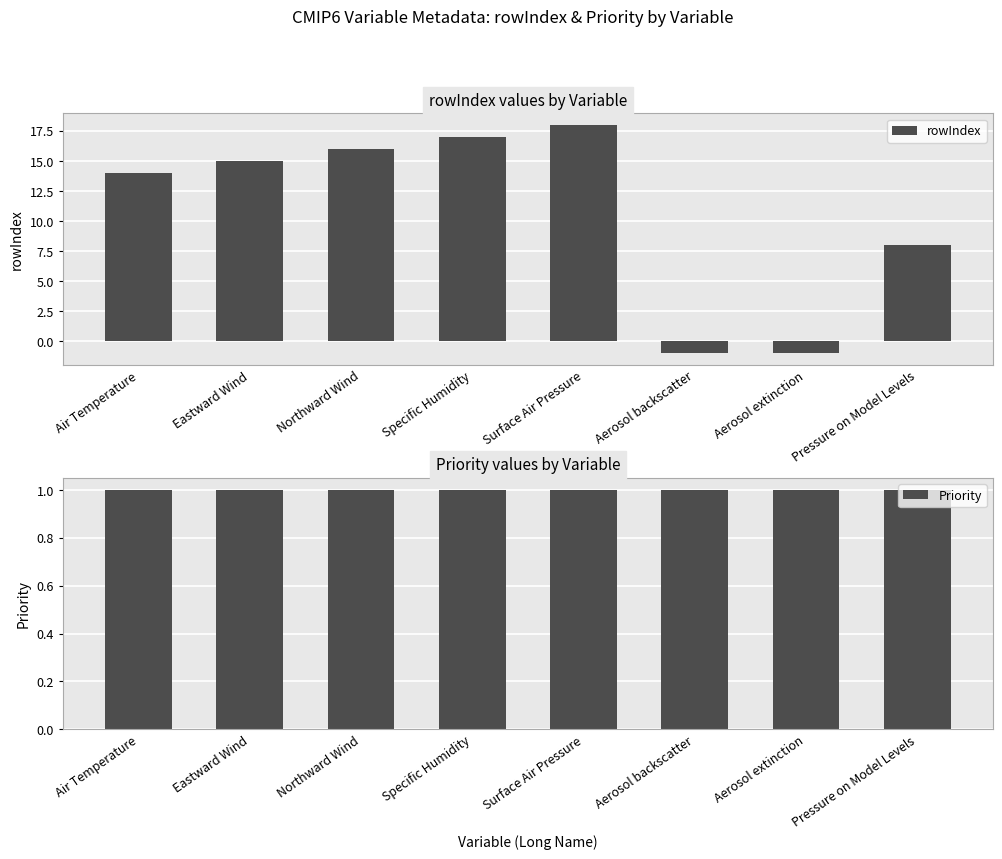

At how many categories does at least one series exceed 0?

8